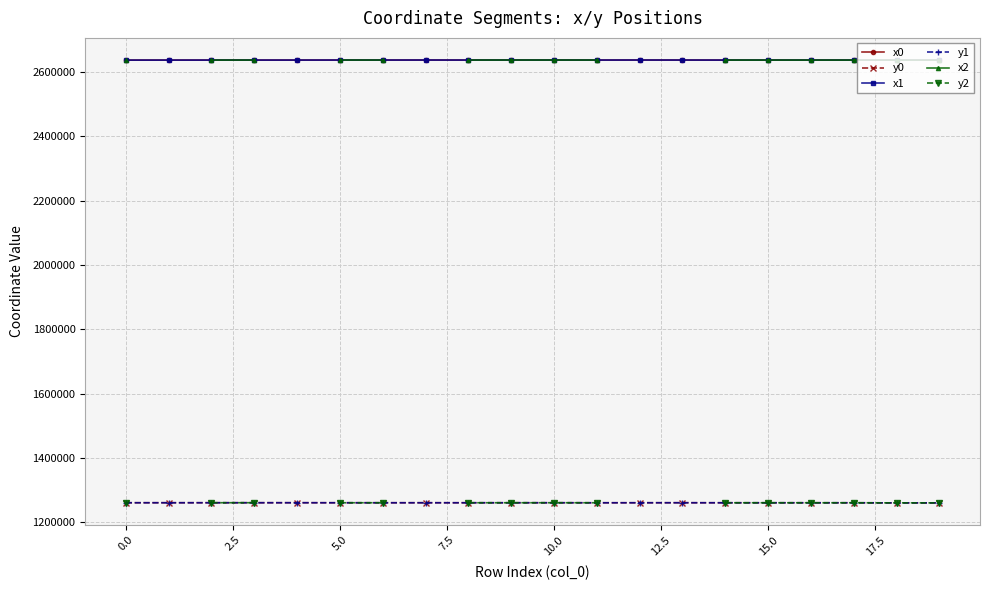

At which category does y2 reach its first local peak?

10